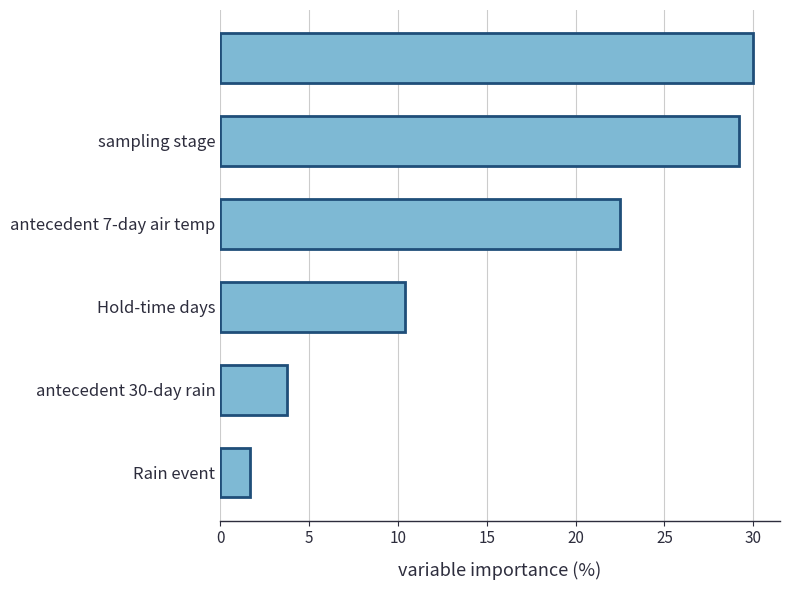

What is the difference between the maximum and minimum values?

28.3